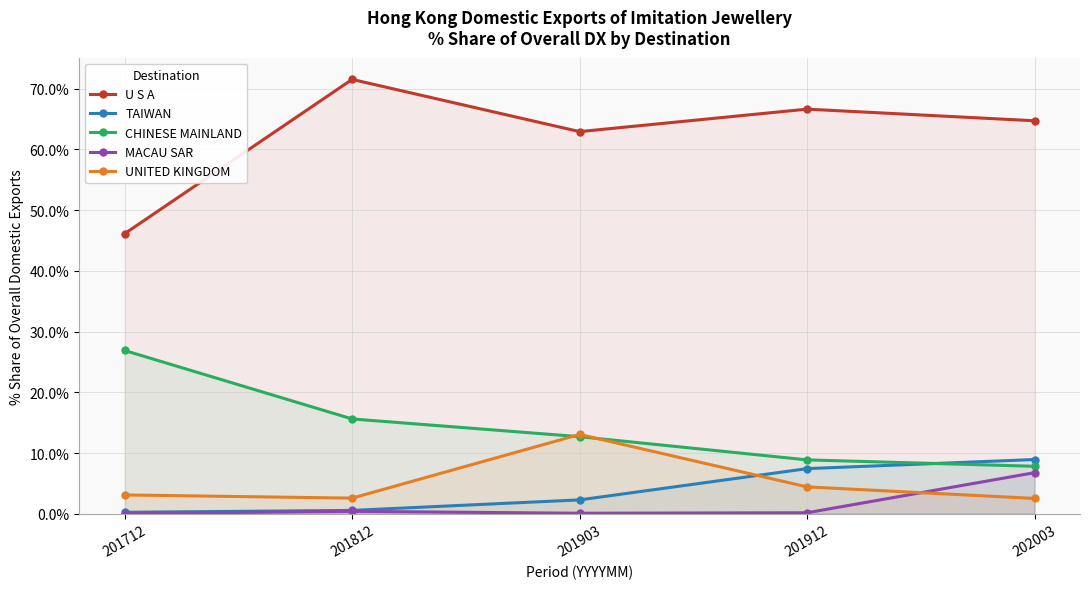

The value of U S A at 202003 is 13.8. True or false?

False